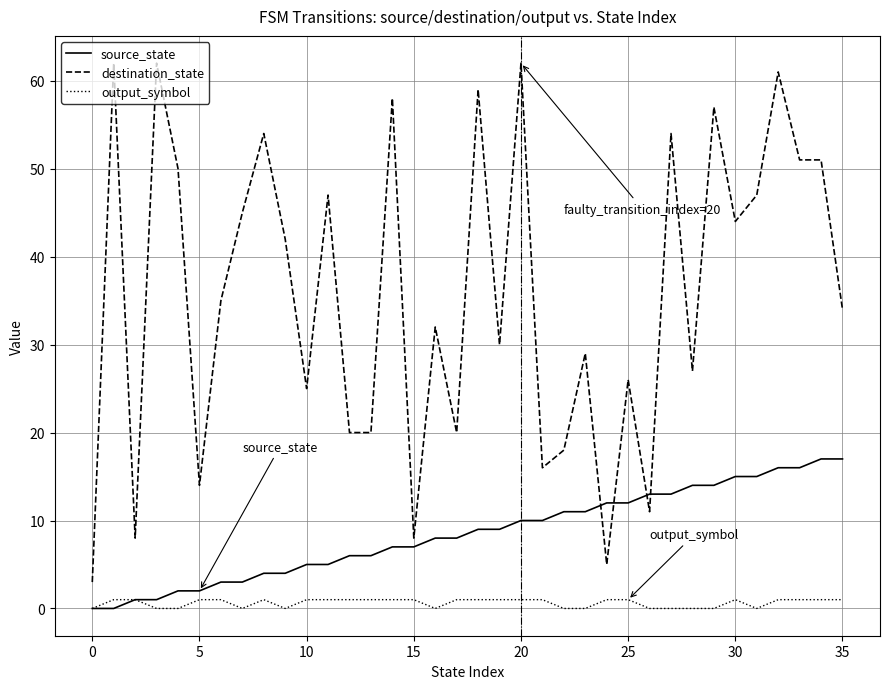

What is the greatest value displayed?

62